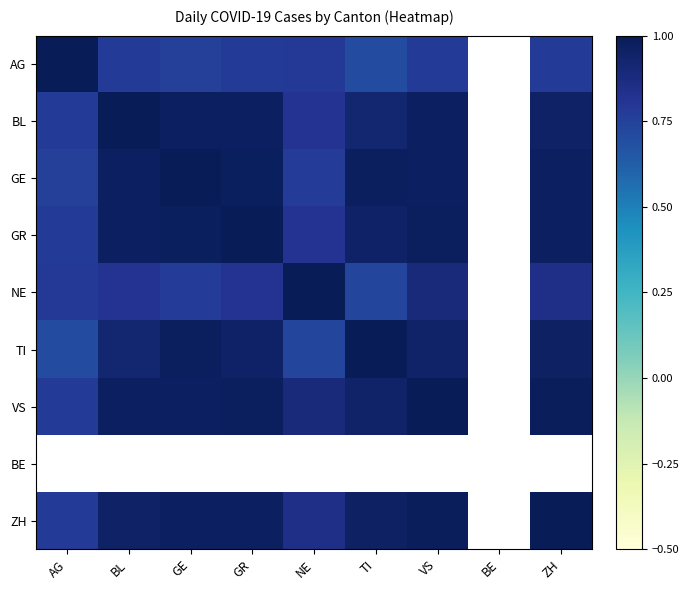

The value of TI at TI is 1.0. True or false?

True